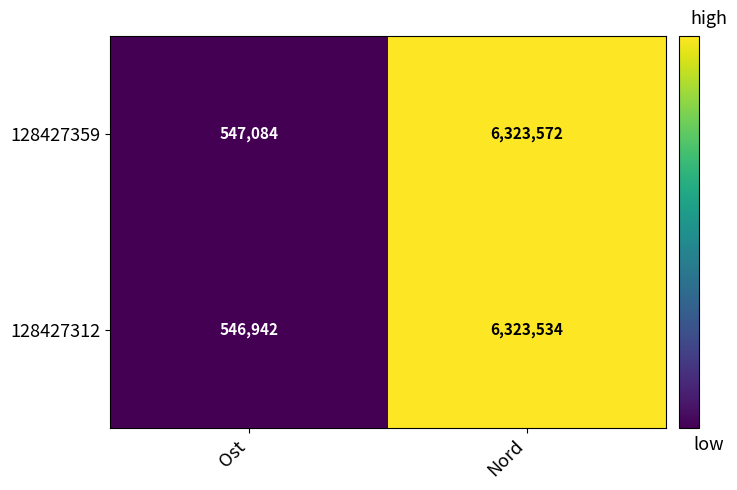

Which series has the largest range (max minus min)?

128427312